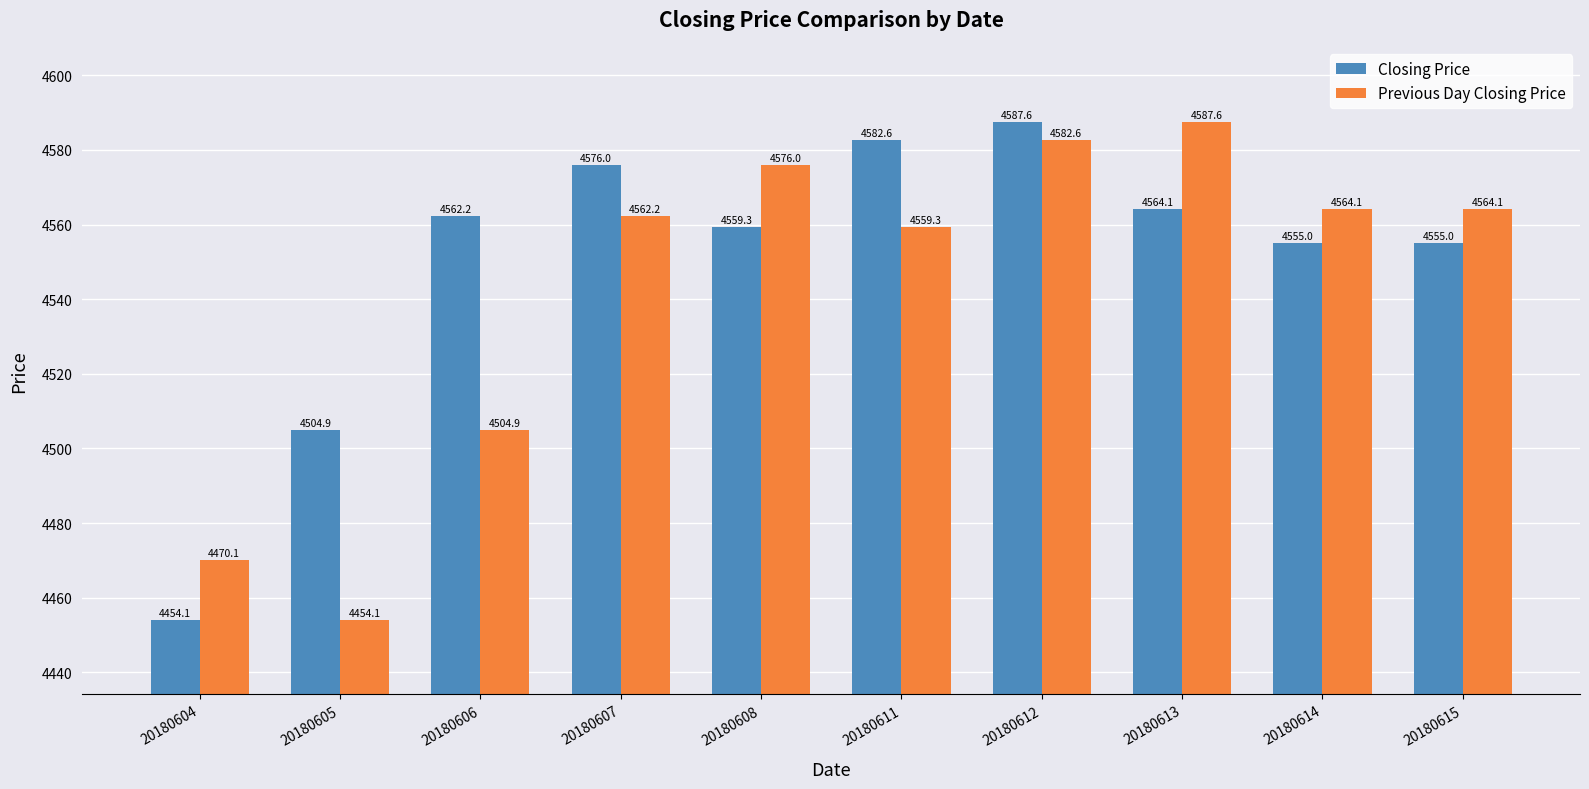

Which series has the largest total across all categories?

Closing Price